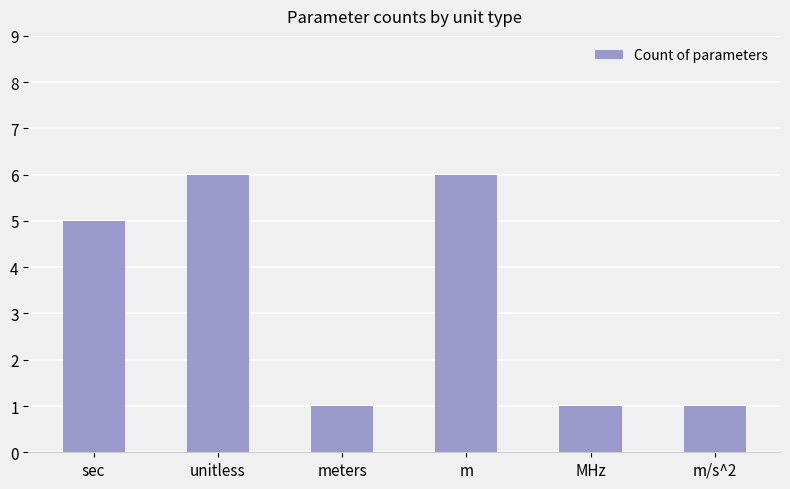

Is it true that the value at MHz is 1?

True